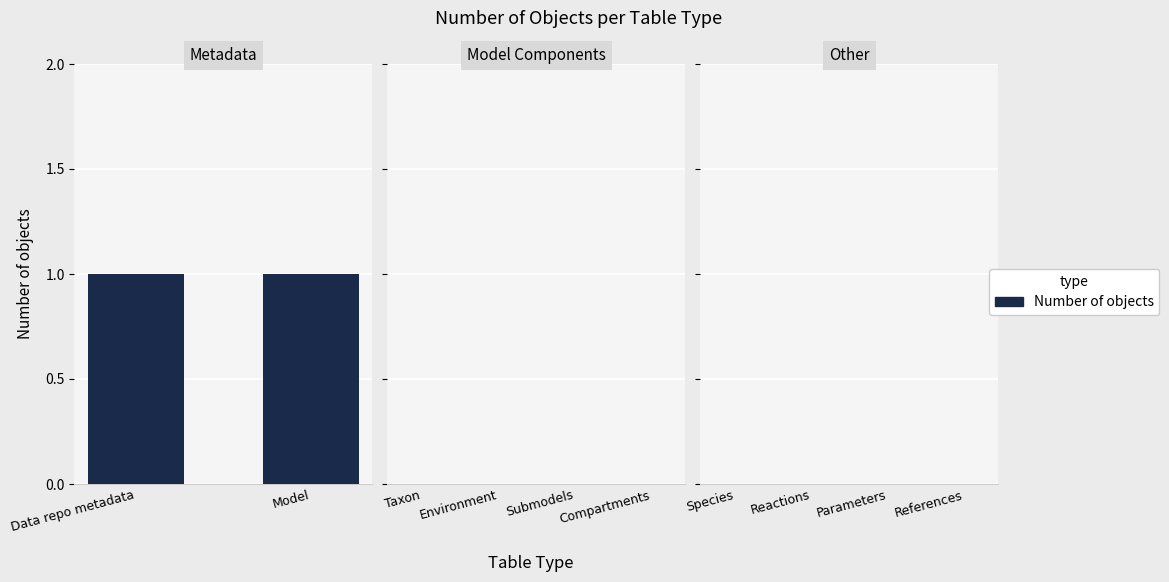

What is the maximum value shown in the chart?

1